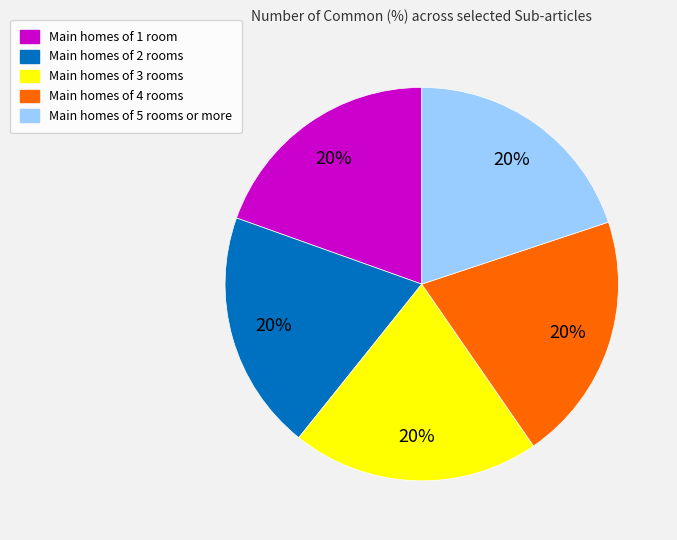

Is there any slice that represents more than half of the pie?

No